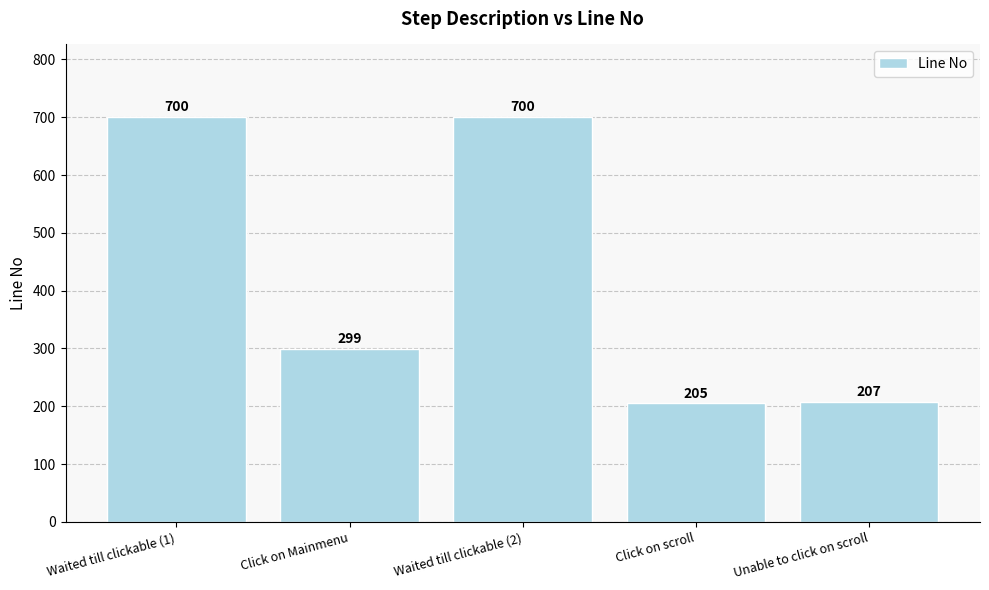

How many data points are less than 299?

2